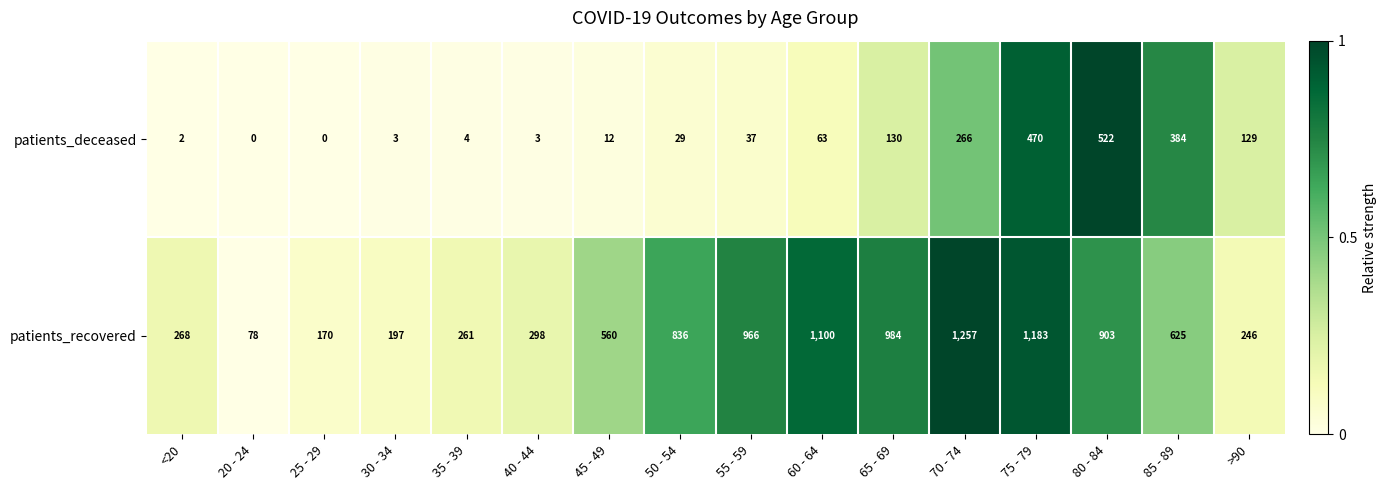

What is the difference between the second highest and minimum values in the patients_recovered series?

1105